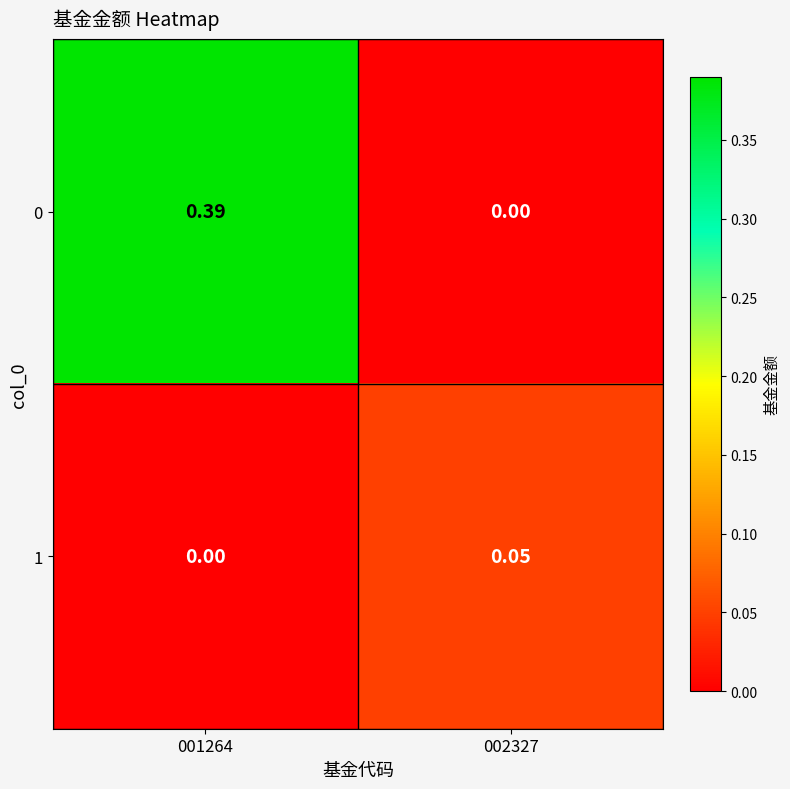

Is the value of 1 at 001264 greater than the value of 0 at 001264?

No